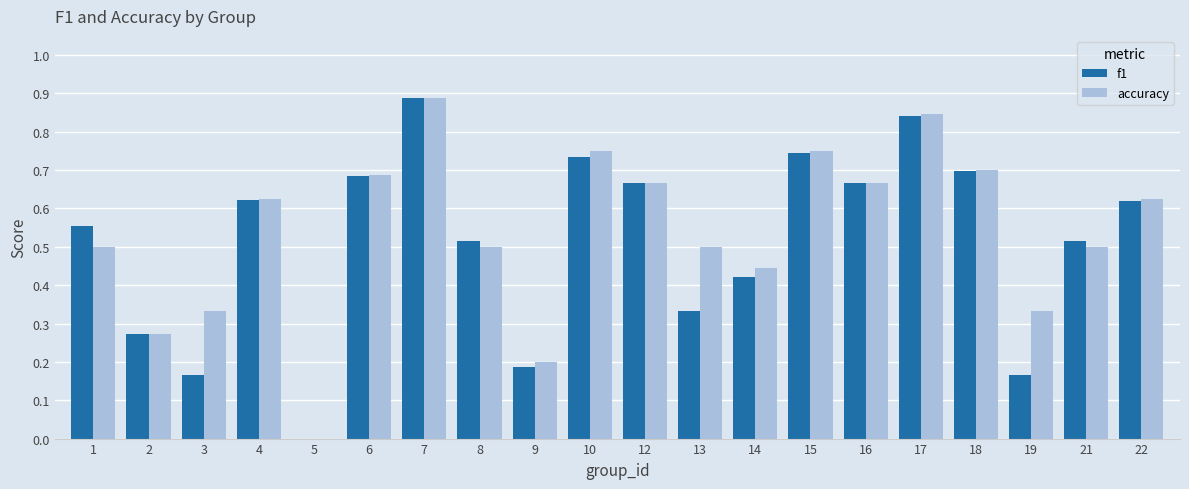

How many values in the f1 series exceed 0?

19